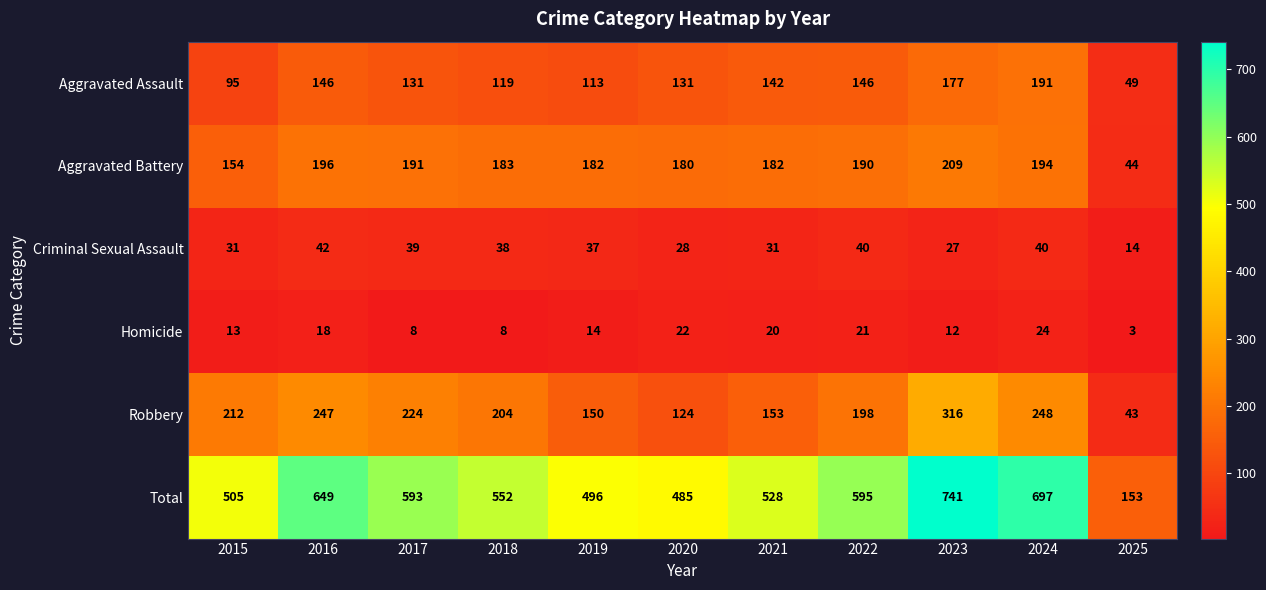

Which label corresponds to the largest value in the chart?

2023